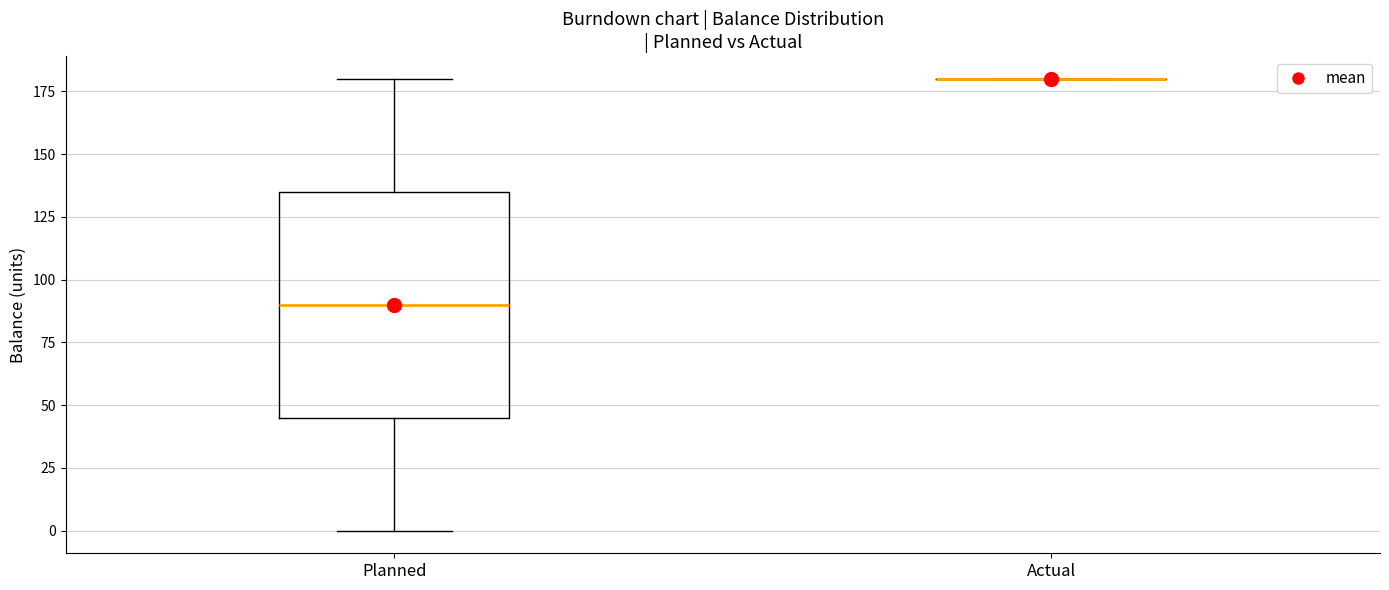

Reading left to right, read every box against the y-axis: the position of its median line, the range the box covers, and the ends of its whiskers. The values are not printed on the chart, so give them approximately, as read against the axis.

Planned: median 90, box 45 to 135, whiskers 0 to 180
Actual: box collapsed to a line at 180, whiskers 180 to 180